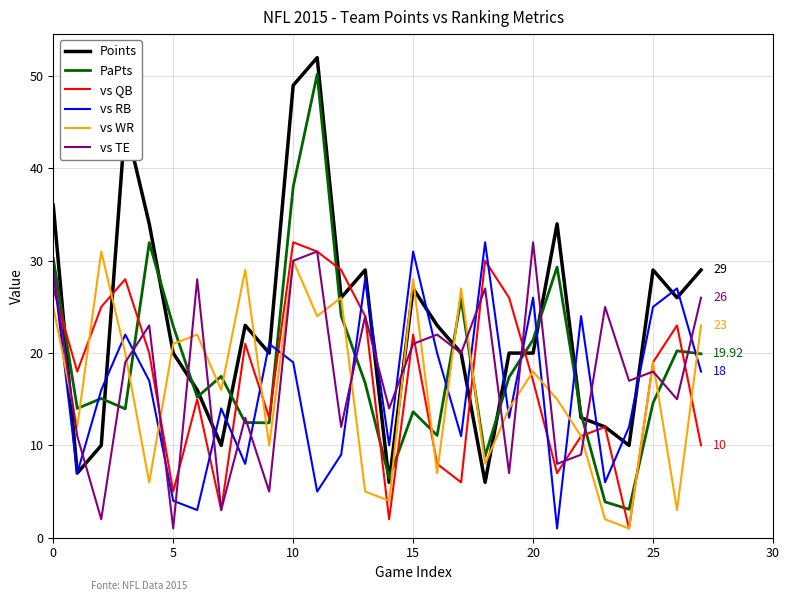

True or false: vs WR and vs RB intersect in this chart.

True